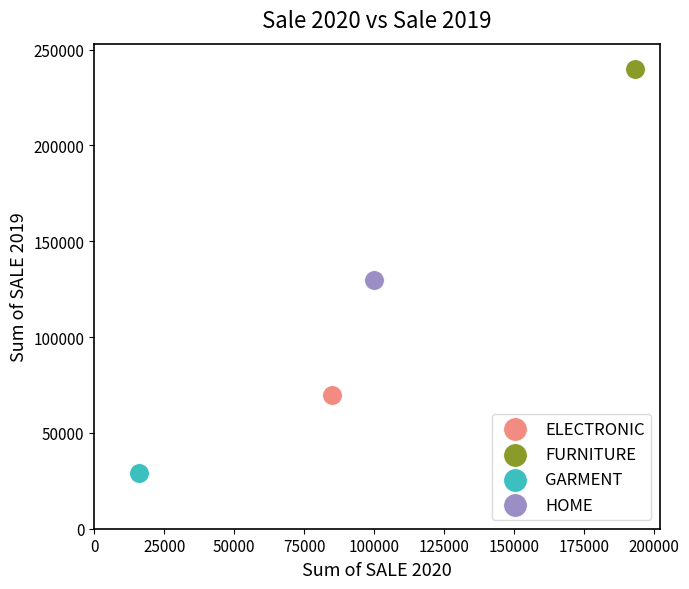

What are all the series names shown in the legend?

ELECTRONIC, FURNITURE, GARMENT, HOME